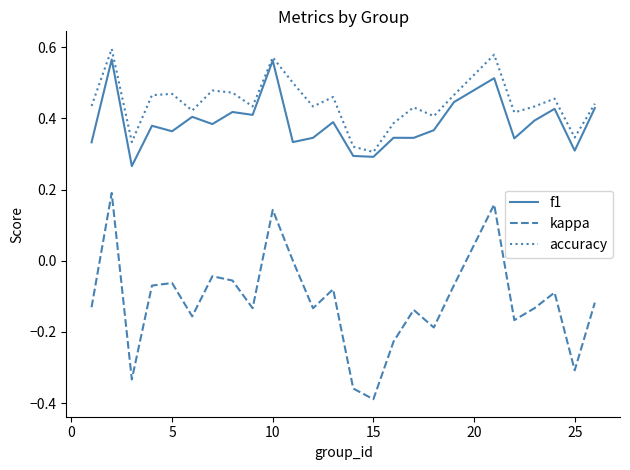

True or false: accuracy and kappa cross at least once.

False